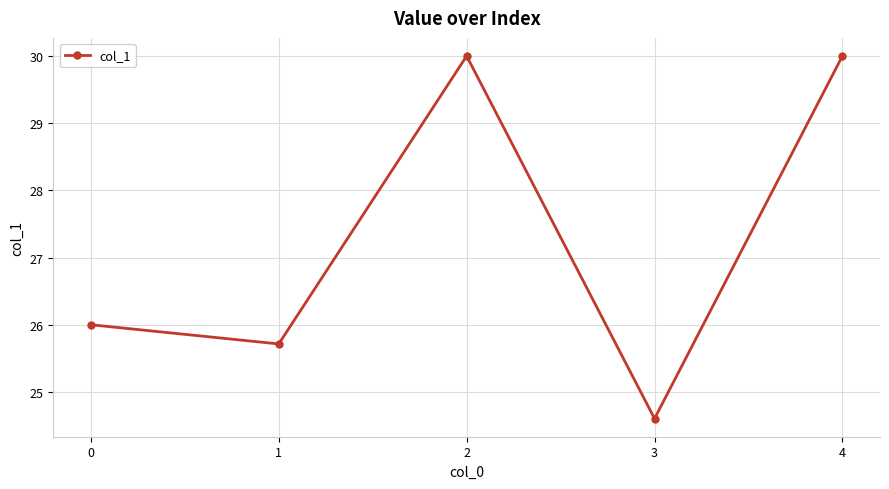

What is the greatest value displayed?

30.0